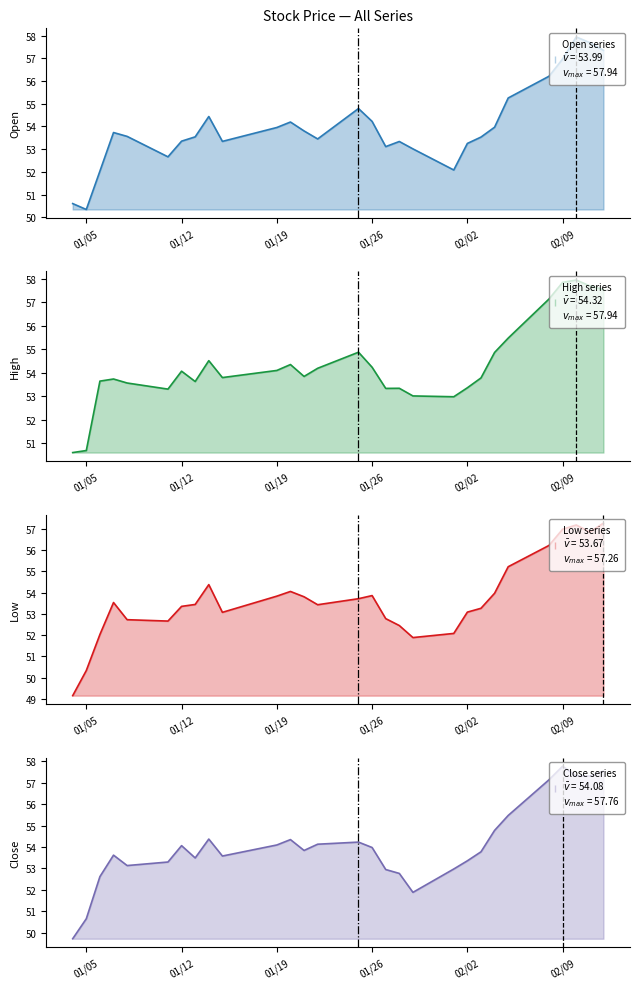

How many data points in Close line are above 53?

22